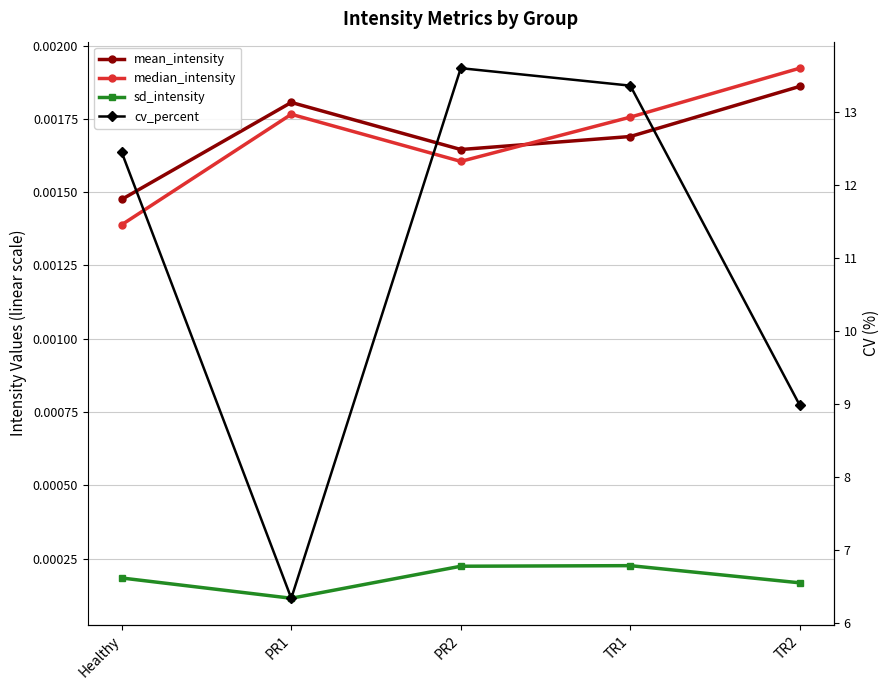

True or false: median_intensity has a value of 0.0 at PR2.

True